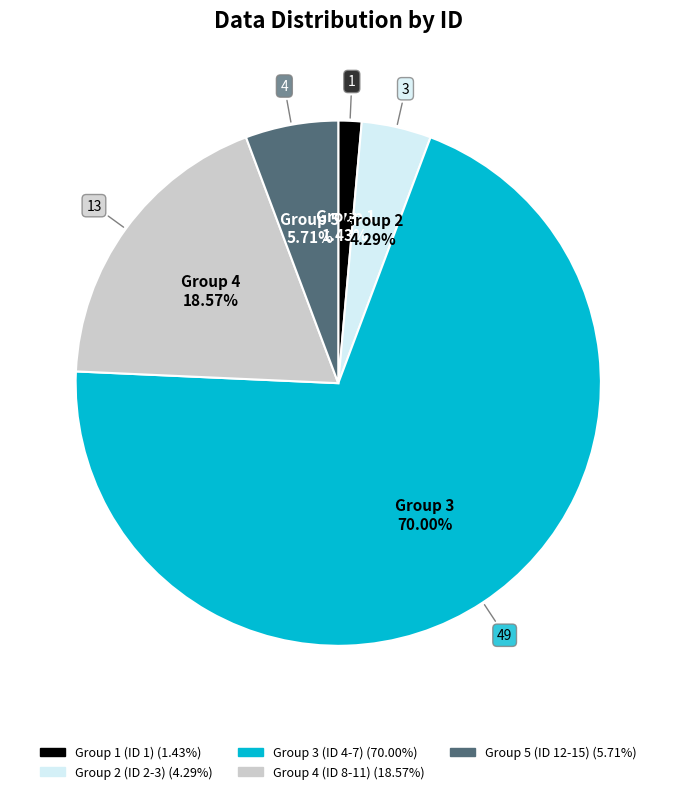

To the nearest percent, what is the average slice percentage?

20%